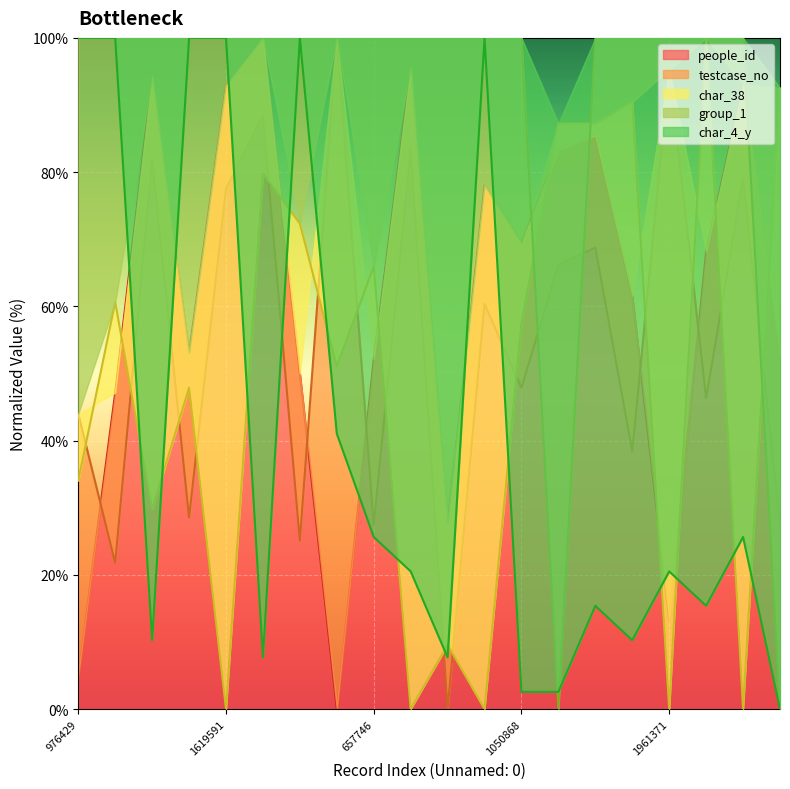

What is the greatest value displayed?

100.0